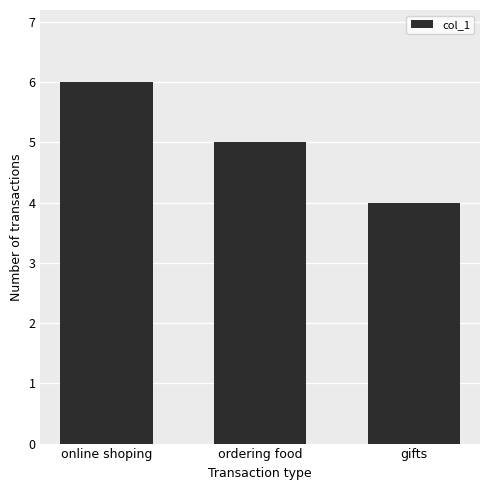

What is the change in value from ordering food to gifts?

-1